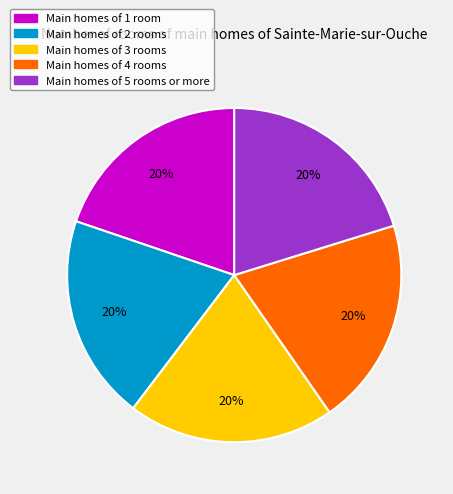

To the nearest percent, what is the average slice percentage?

20%